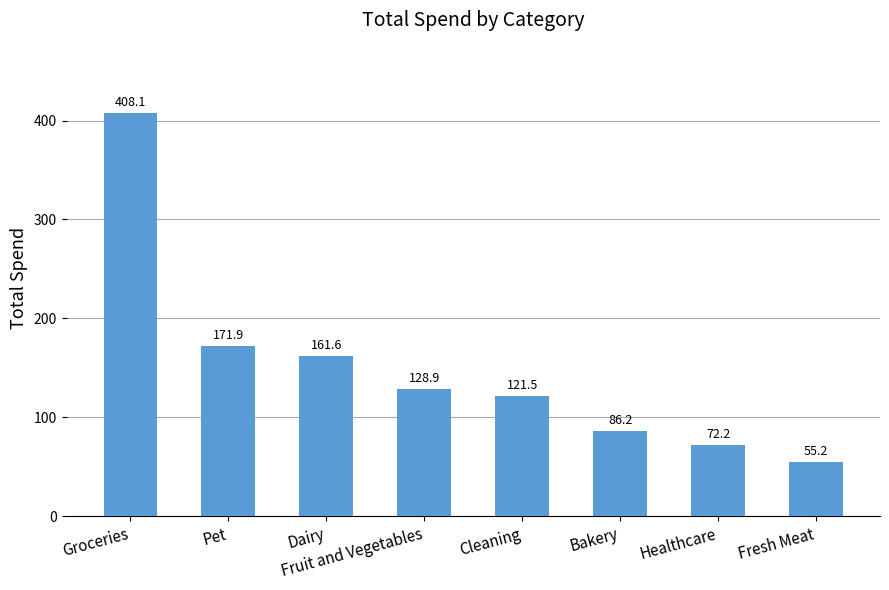

At which label is the value closest to 231?

Pet